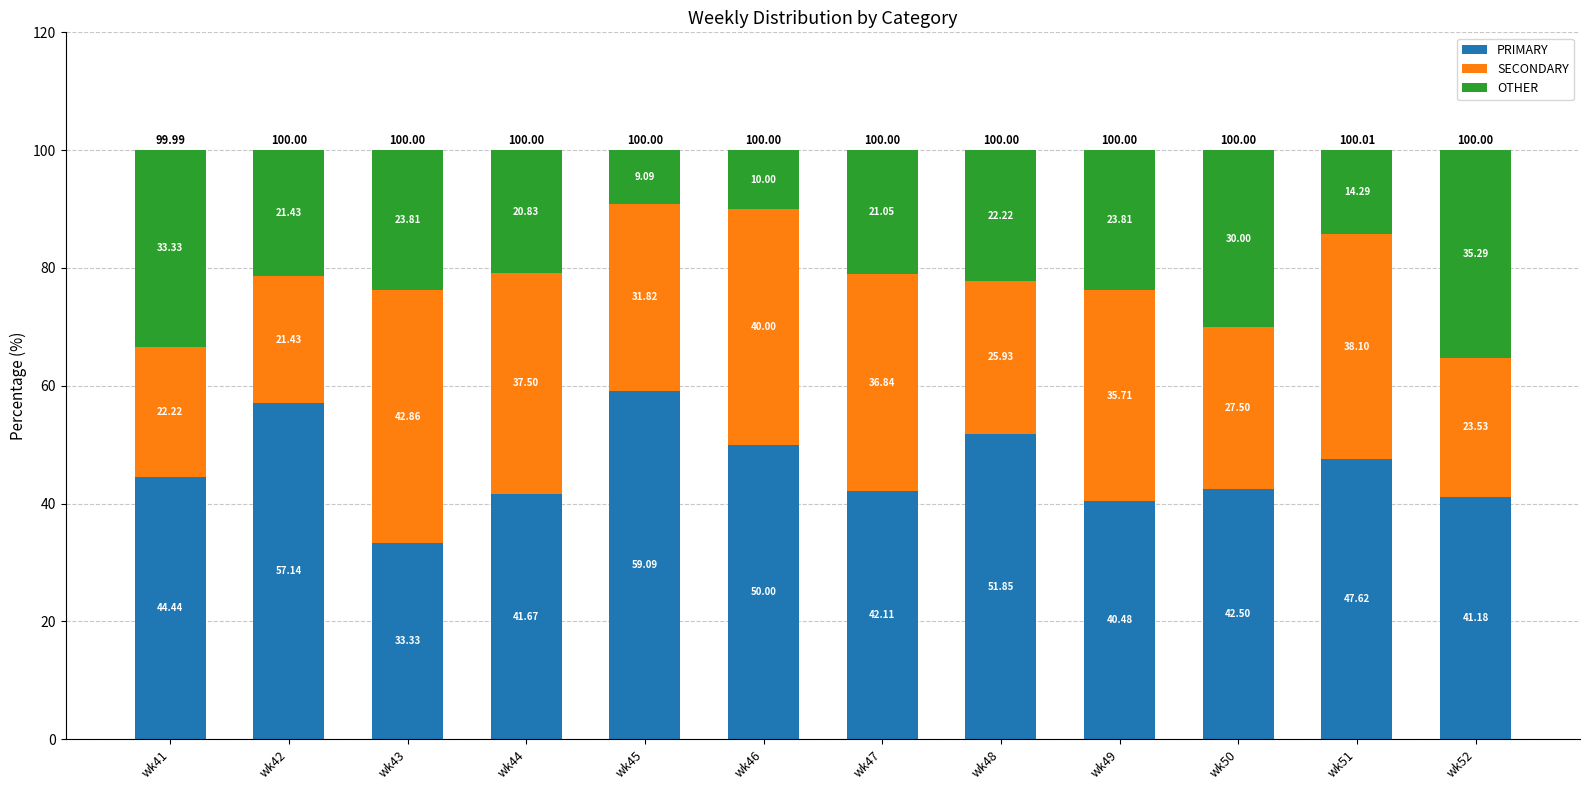

List the labels in order of PRIMARY value, smallest first.

wk43, wk49, wk52, wk44, wk47, wk50, wk41, wk51, wk46, wk48, wk42, wk45